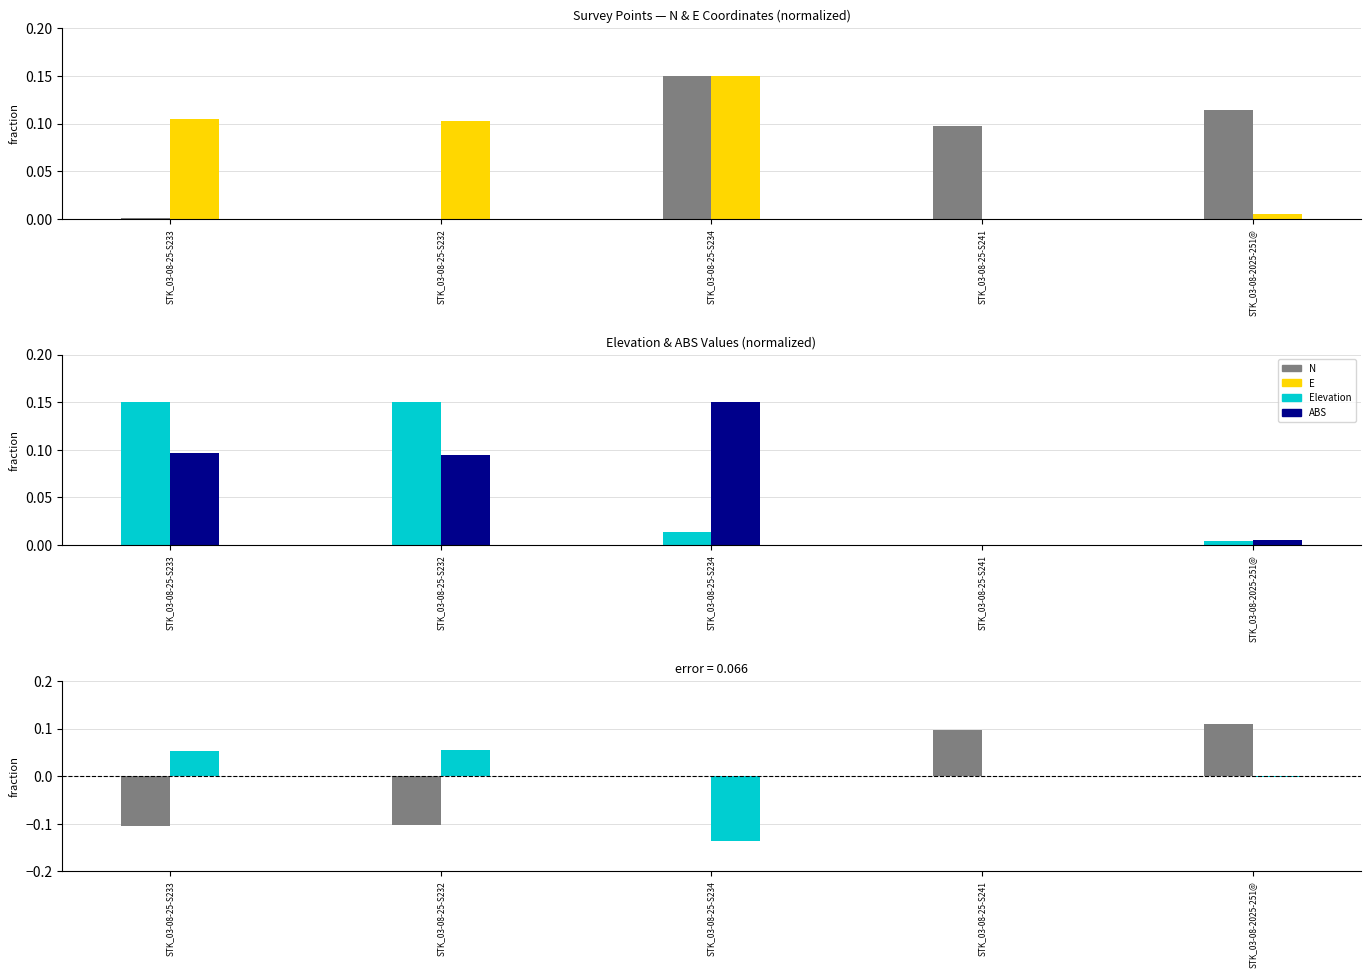

Is the value of ABS at STK_03-08-25-S233 greater than the value of N at STK_03-08-25-S241?

No